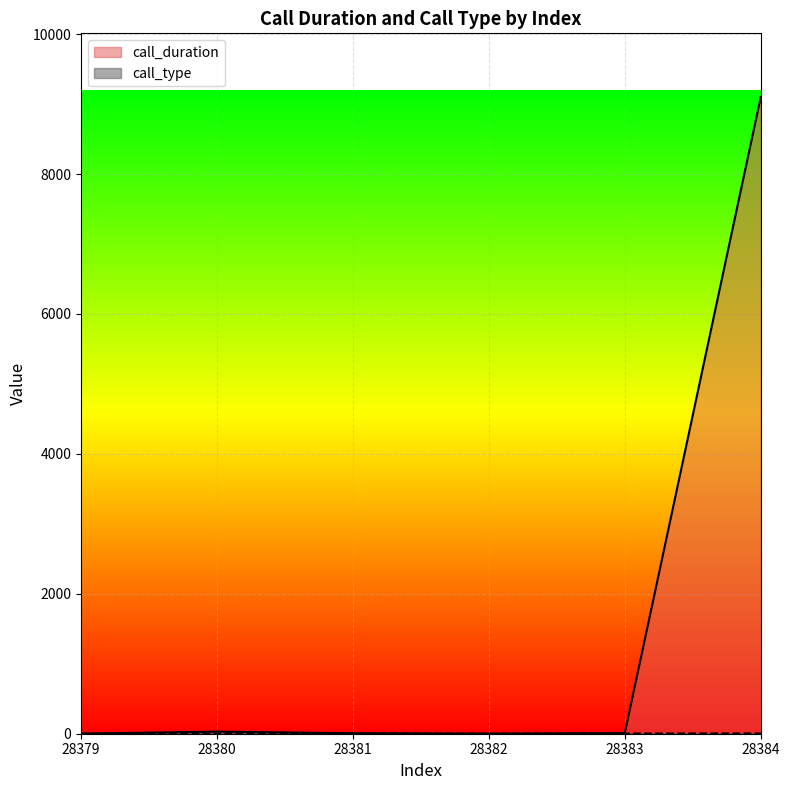

What is the difference between the second highest and second lowest values in the call_type series?

2